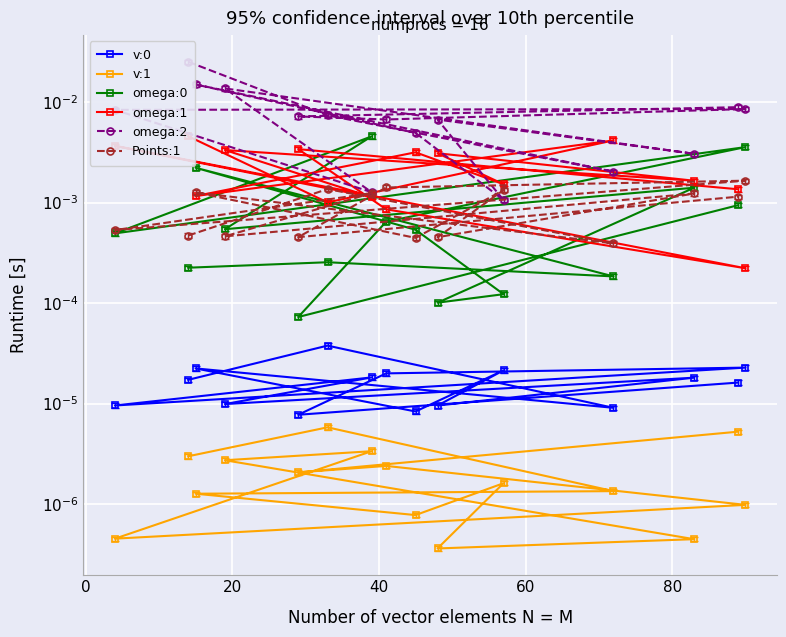

Which series ends up on top after the final intersection of omega:1 and omega:0?

omega:1